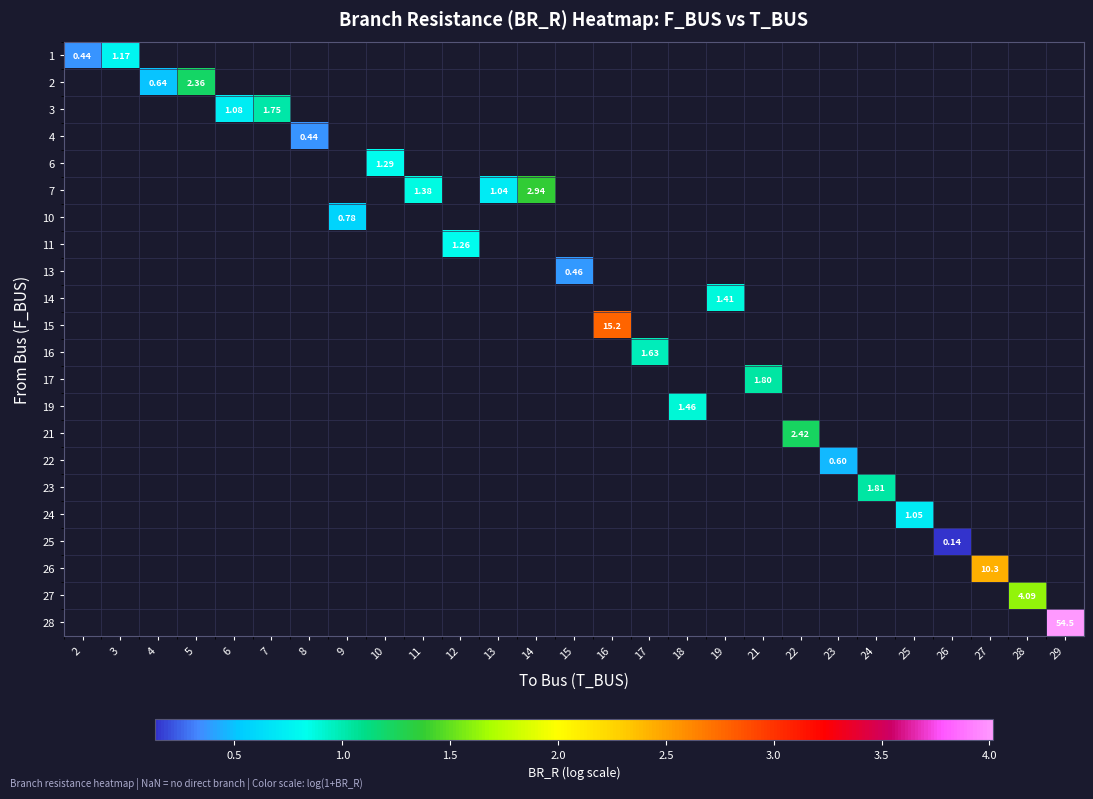

The row_18 series shows nan at 6. True or false?

True